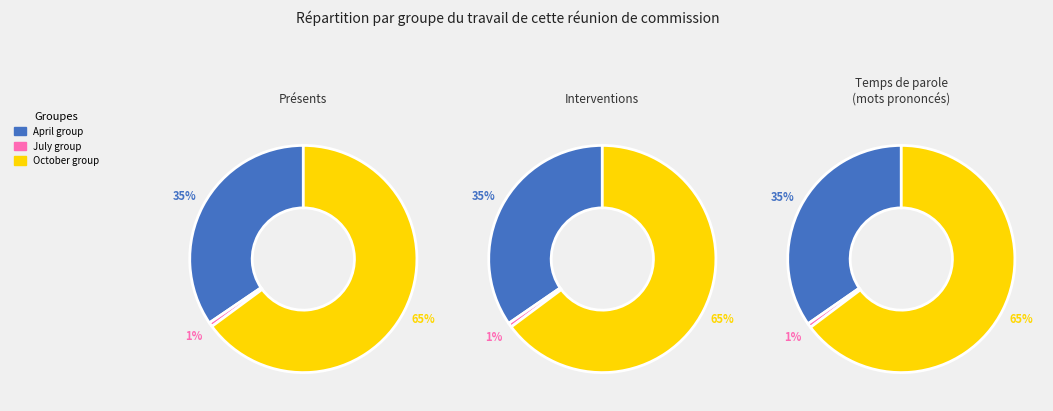

Count the number of slices in the pie.

3